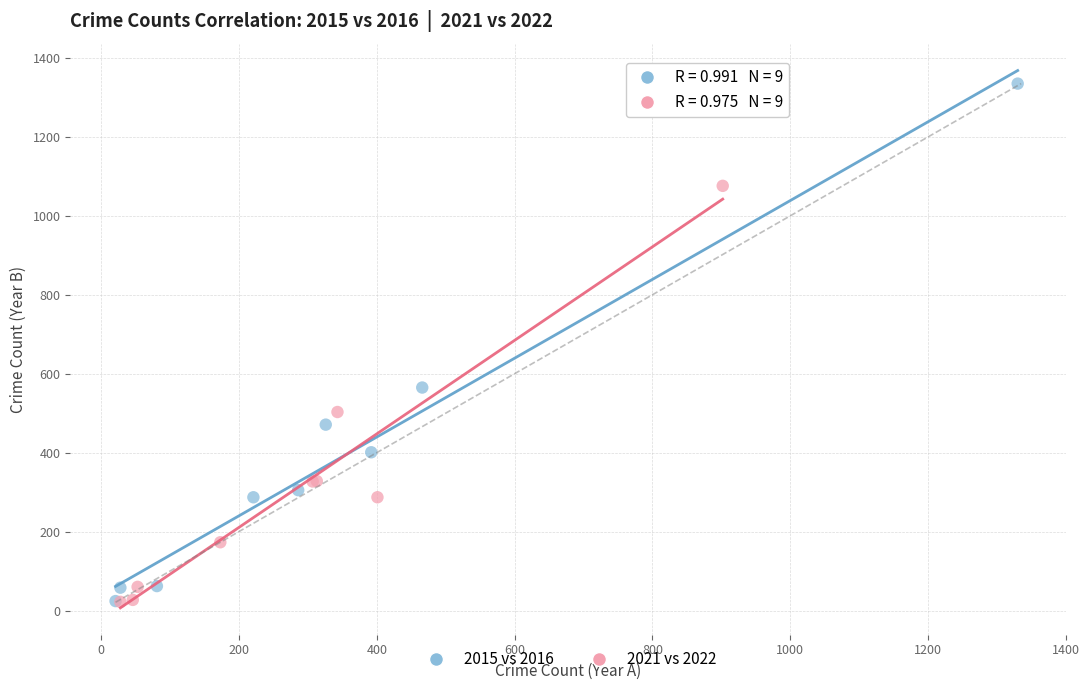

What are all the series names shown in the legend?

2015 vs 2016, 2021 vs 2022